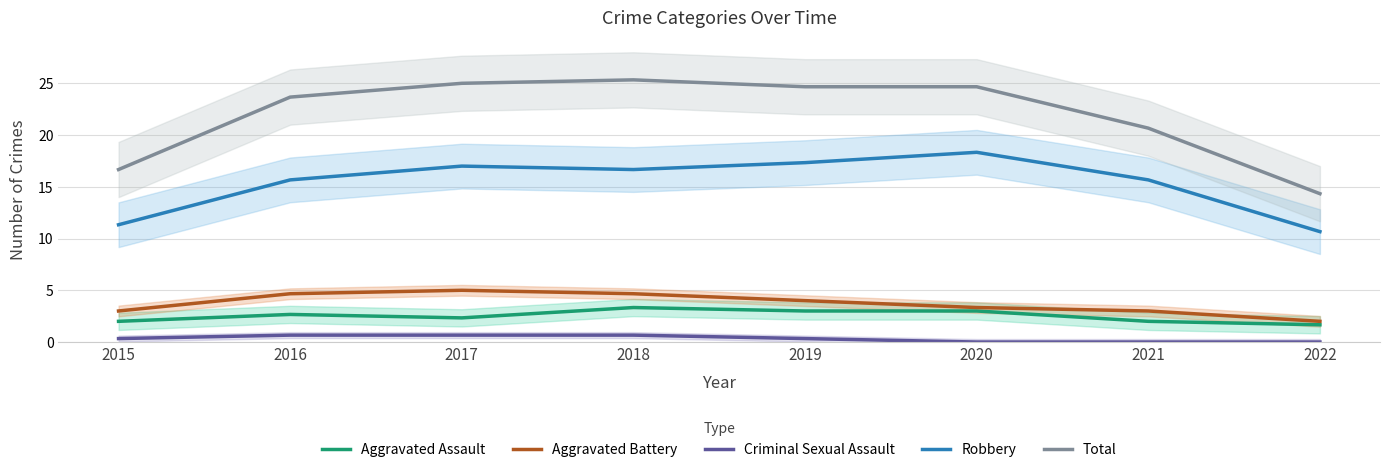

True or false: Criminal Sexual Assault and Aggravated Battery cross at least once.

False